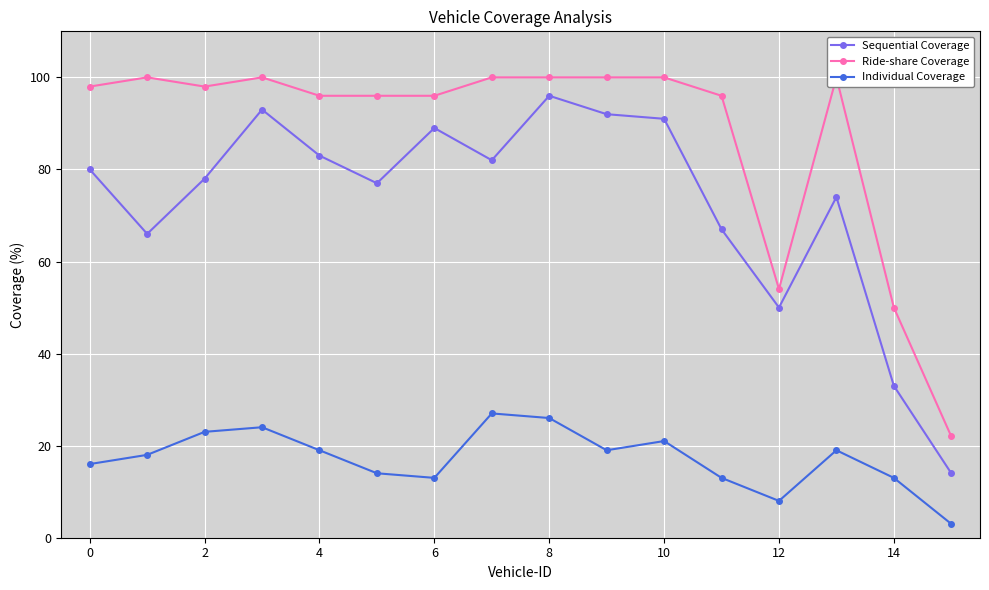

What is the highest value of the Individual Coverage series?

27